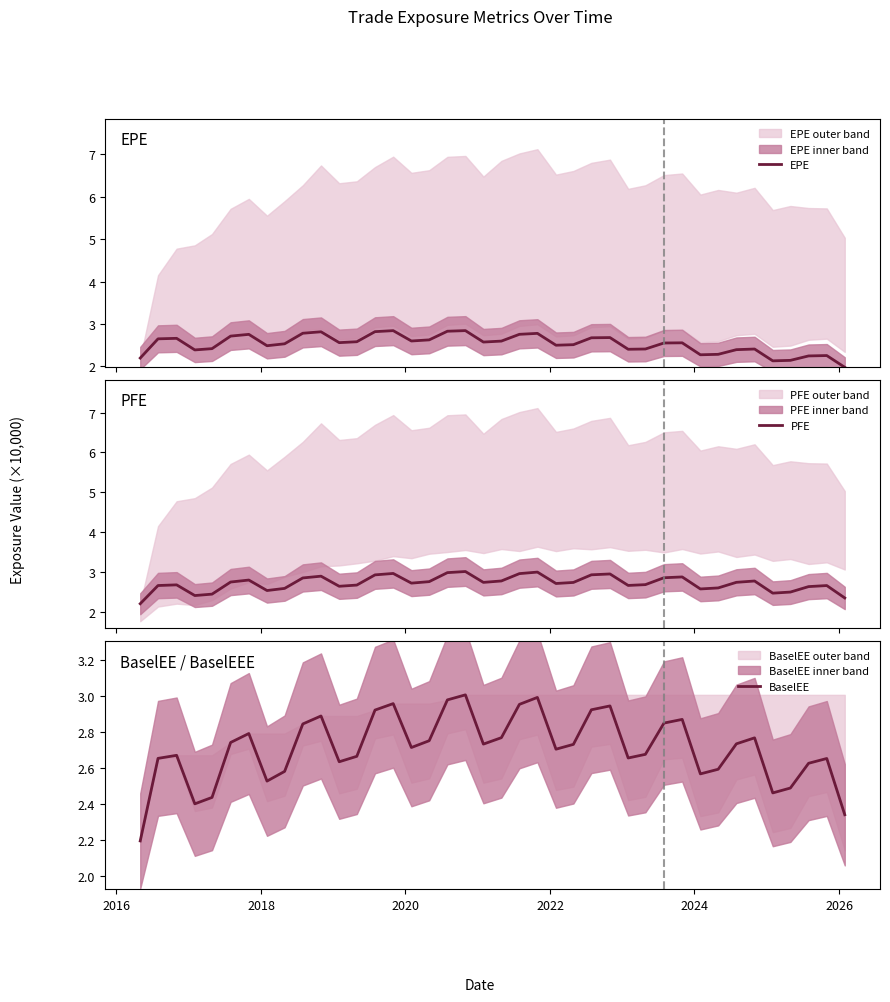

Which series has the largest range (max minus min)?

EPE